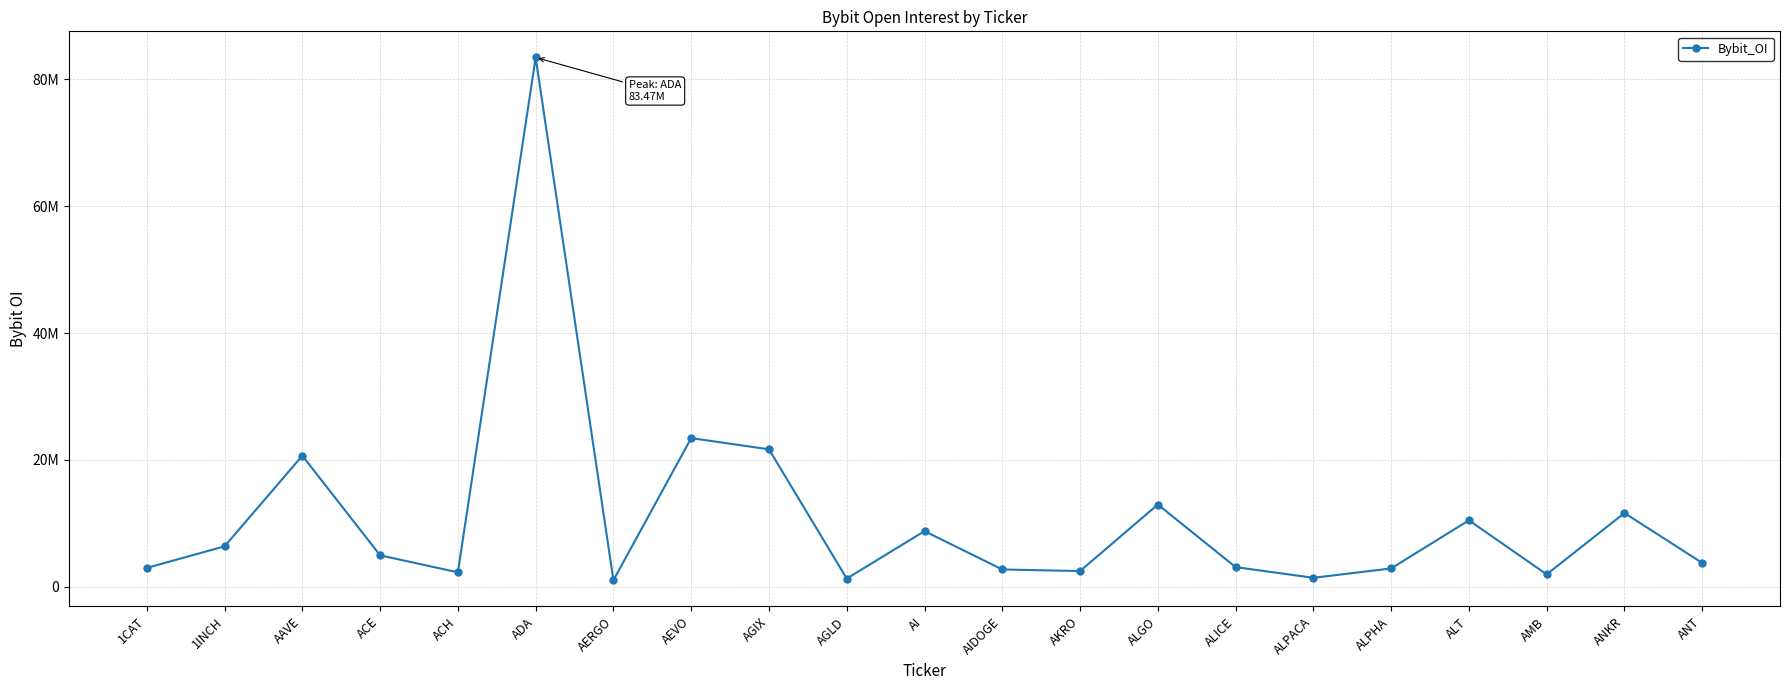

At which category does the data reach its first local valley?

ACH